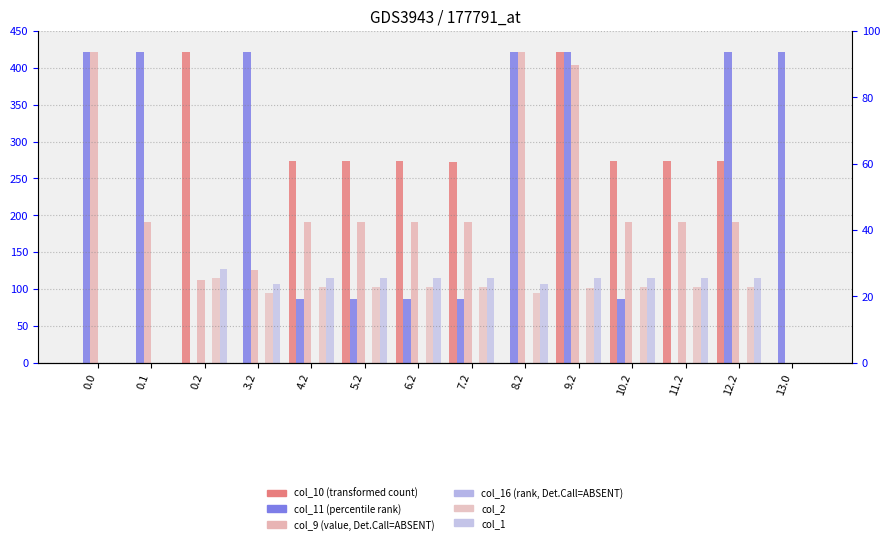

Between 3.2 and 4.2, which series saw the biggest shift?

col_11